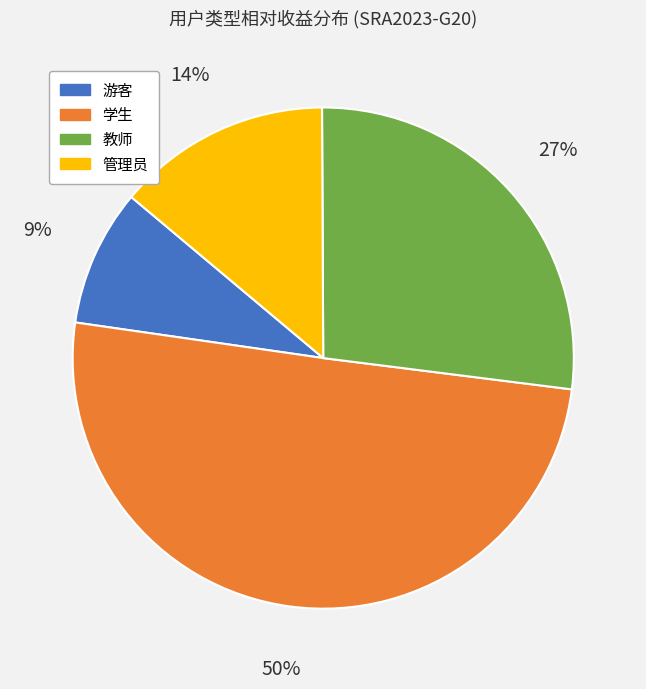

Rank the categories by value from highest to lowest.

学生, 教师, 管理员, 游客